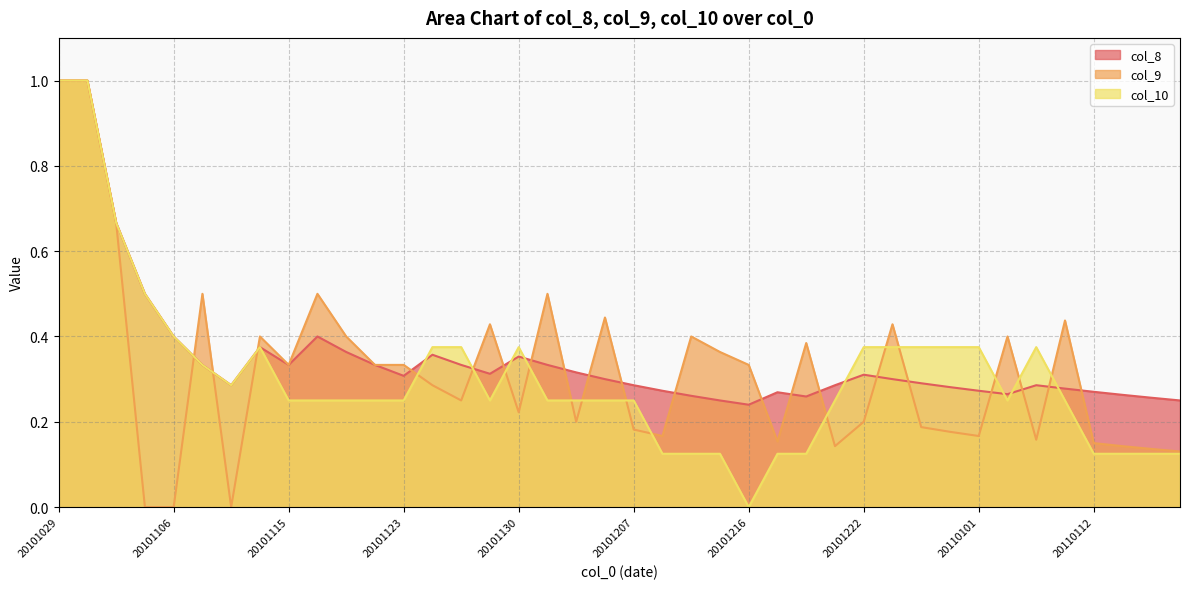

How many lines are shown in the chart?

3